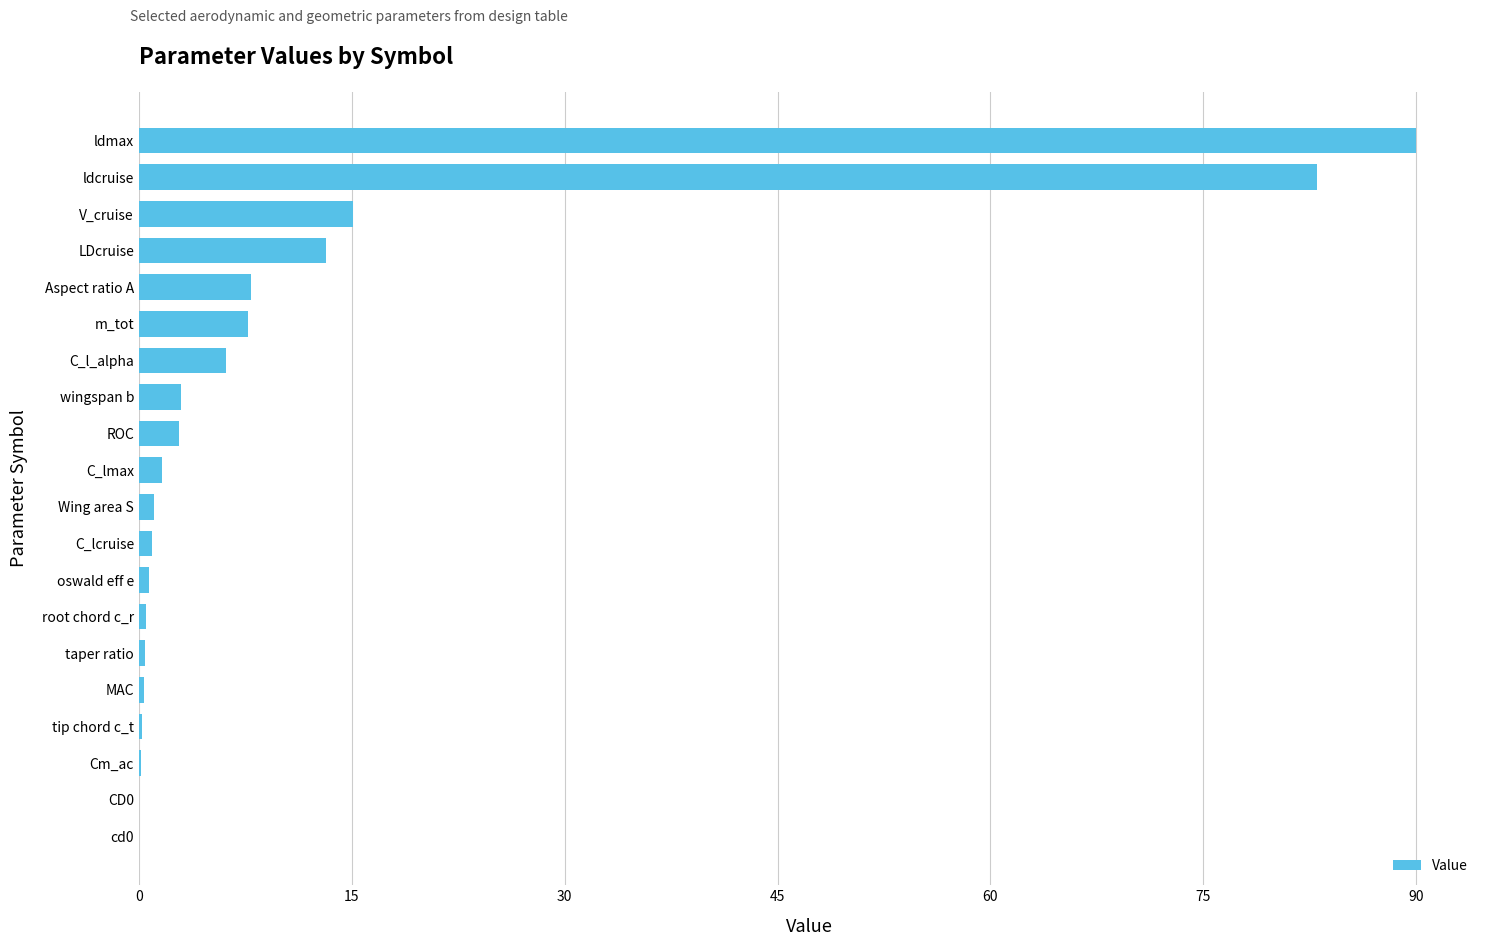

What is the maximum value shown in the chart?

90.0